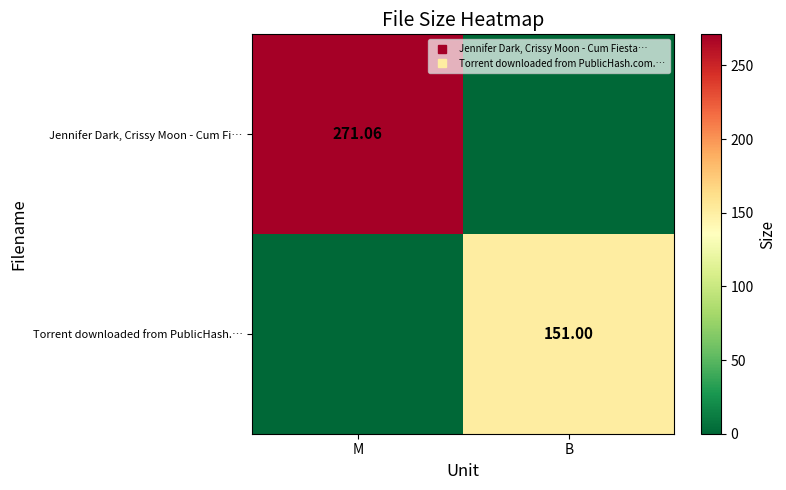

At which label does Jennifer Dark, Crissy Moon - Cum Fi… first exceed 271?

M